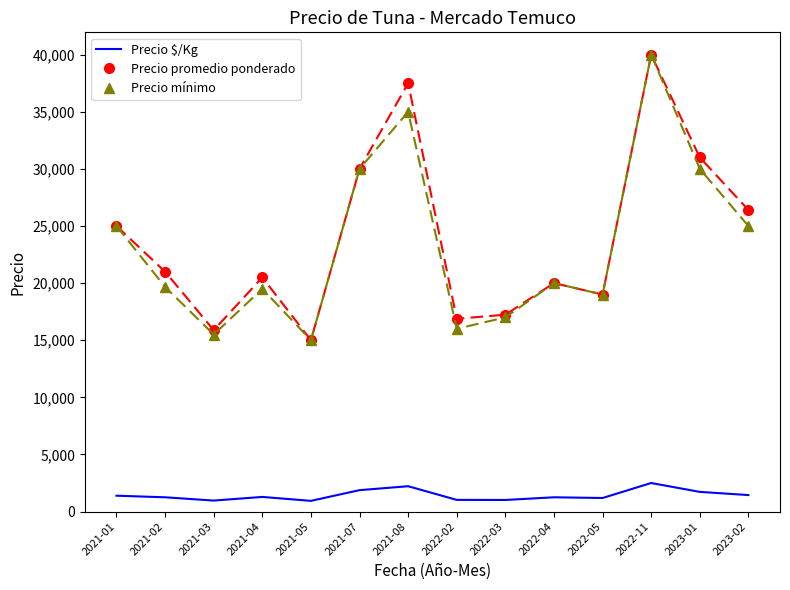

At which label is Precio promedio ponderado closest to 27500?

2023-02